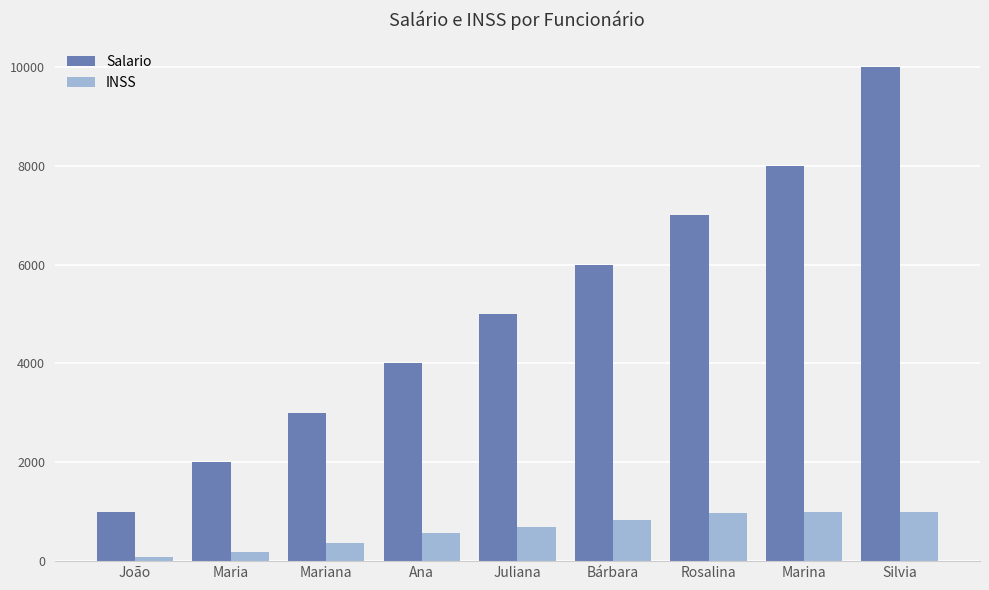

At which category is the sum across all series the highest?

Silvia